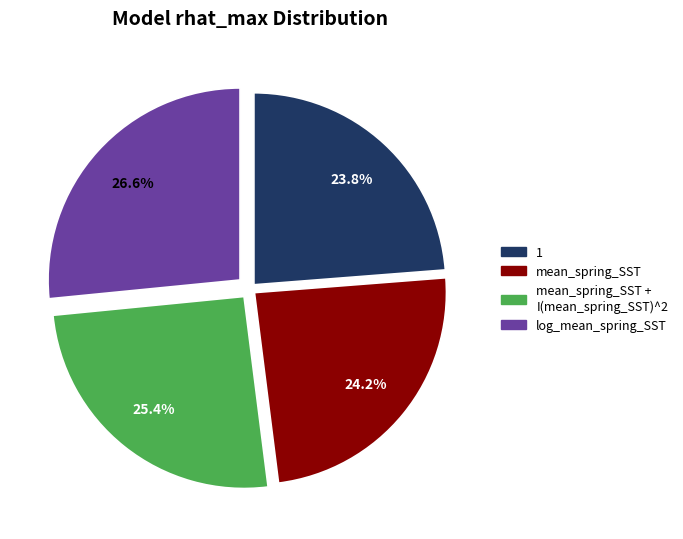

Combined, do mean_spring_SST + I(mean_spring_SST)^2 and 1 account for over 50%?

No